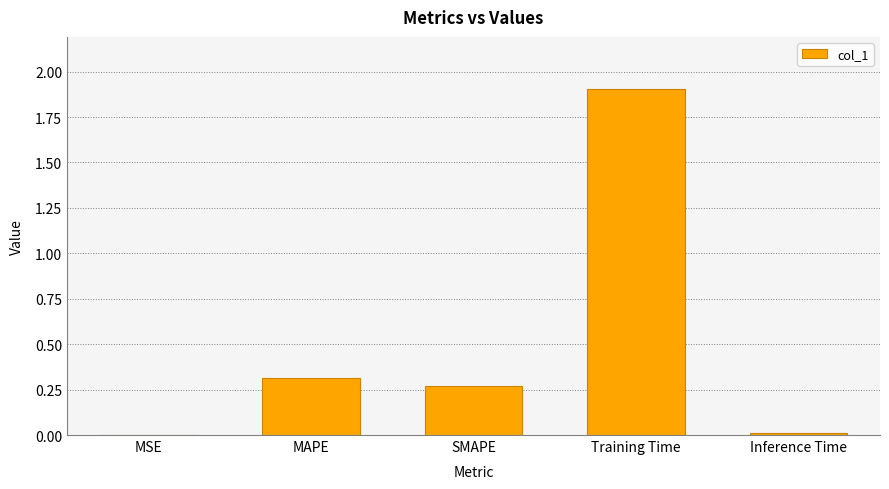

The chart shows a value of 0.0 at Inference Time. True or false?

True